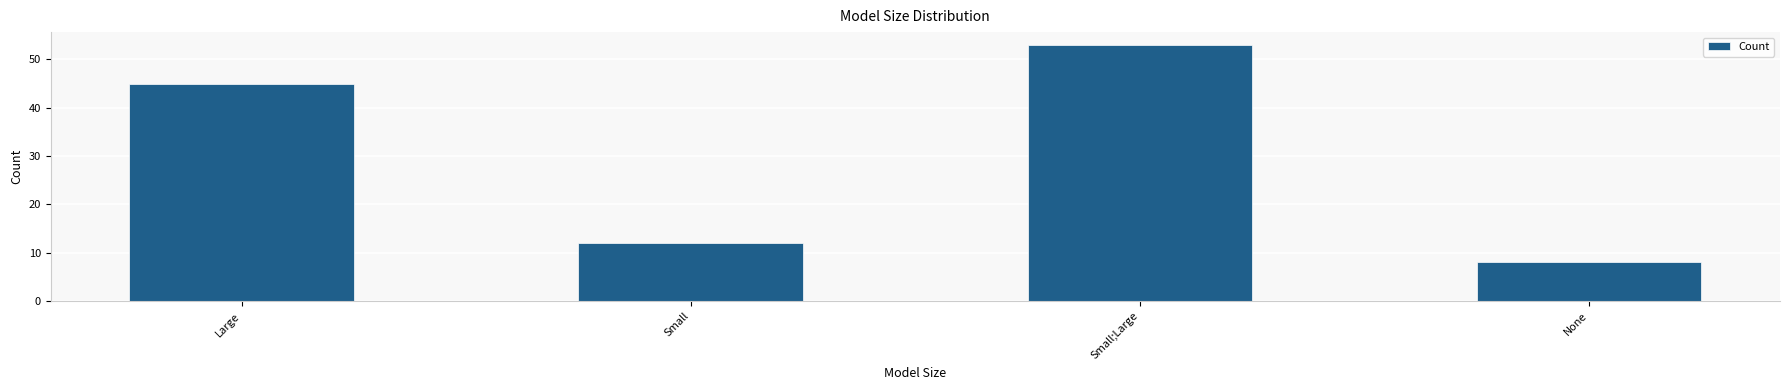

Reading left to right, extract all data points from this chart.

Large=45	Small=12	Small;Large=53	None=8